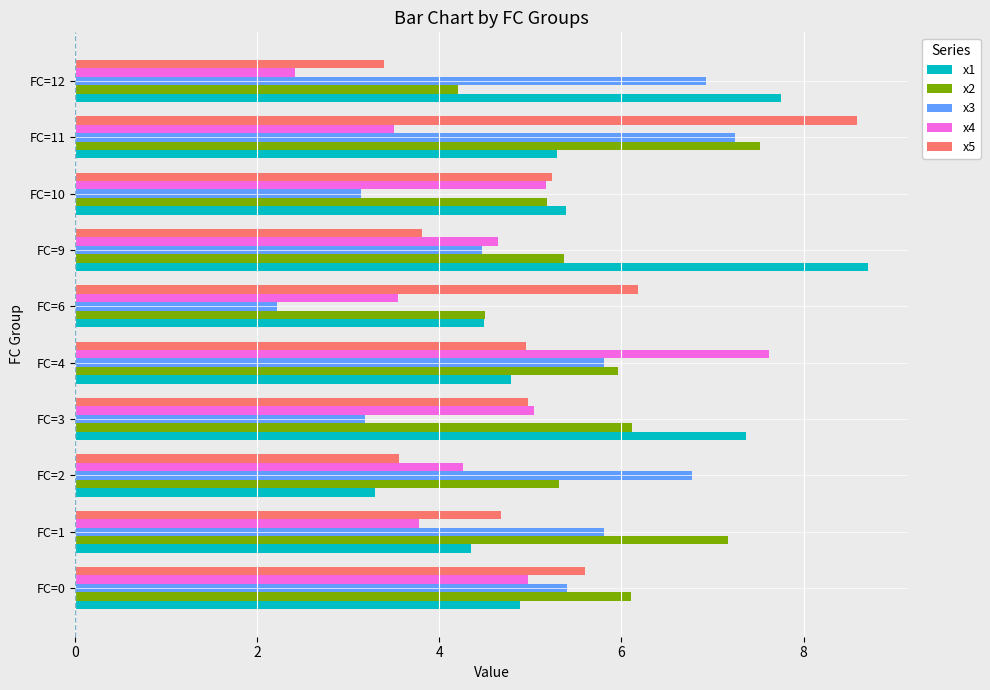

Rank the series by their maximum value, from lowest to highest.

x3, x2, x4, x5, x1